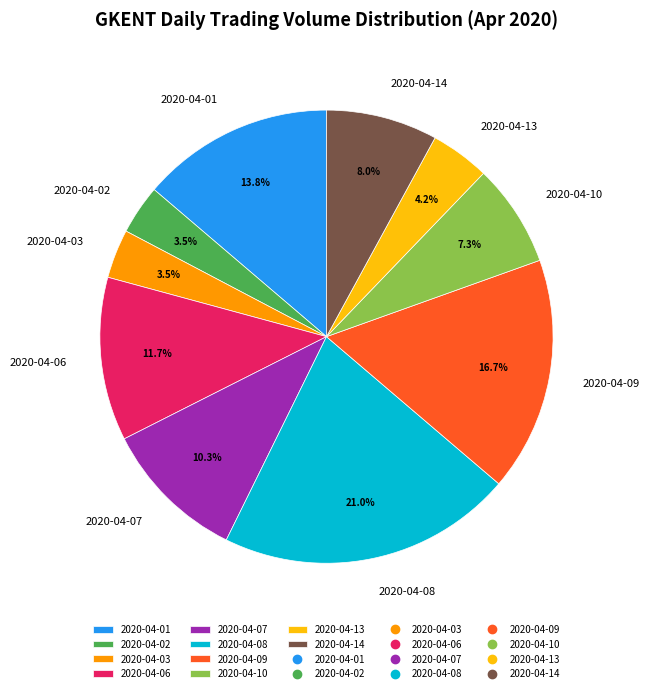

Which slice is the largest?

2020-04-08